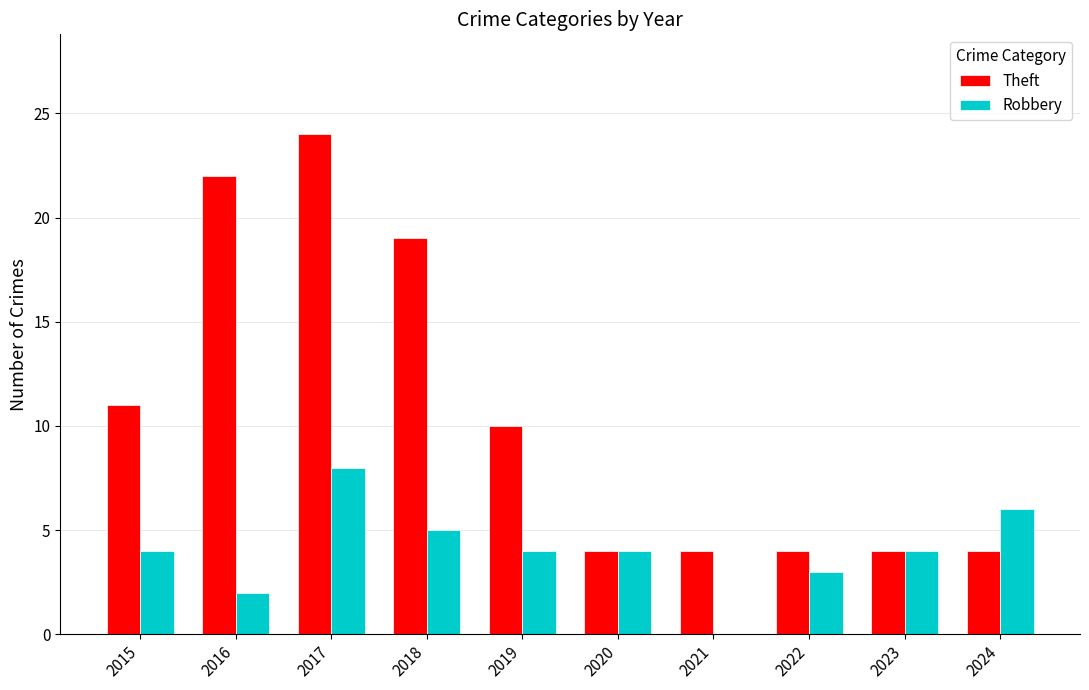

At which label is Theft closest to 14?

2015